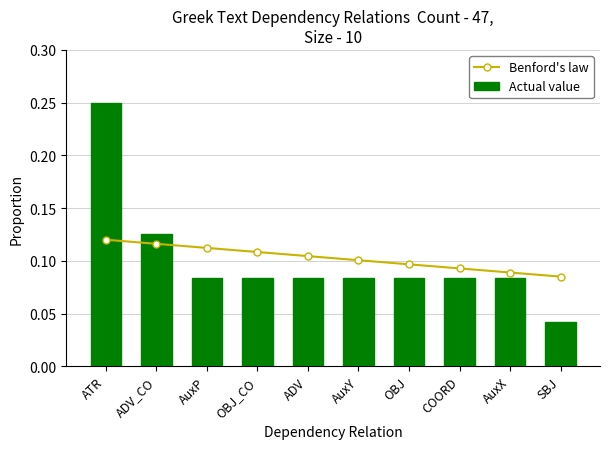

Which category has the highest value in the Actual value series?

ATR